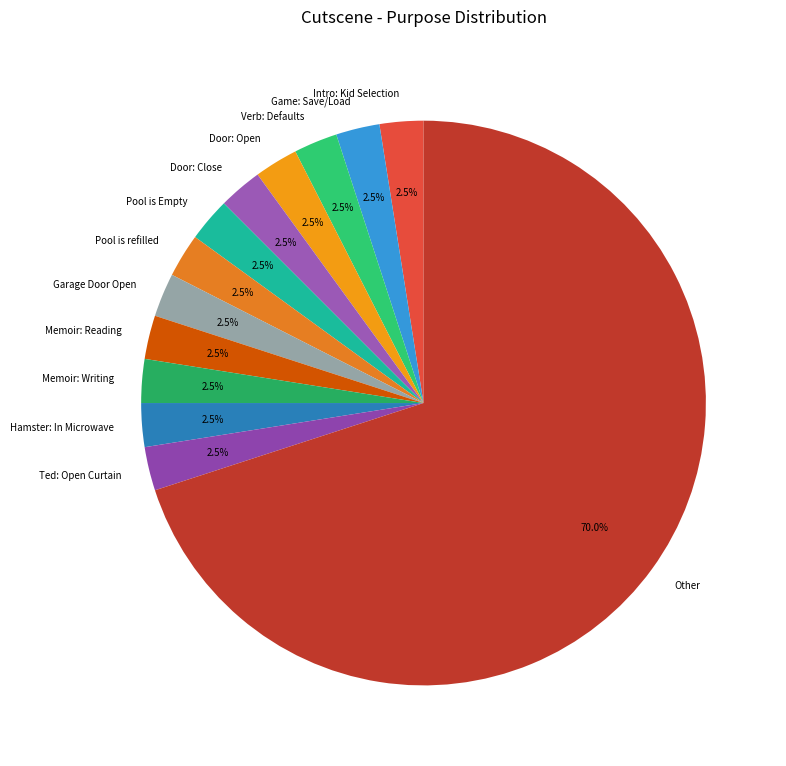

Approximately how many times larger is the value at Pool is refilled compared to Memoir: Writing?

1.0